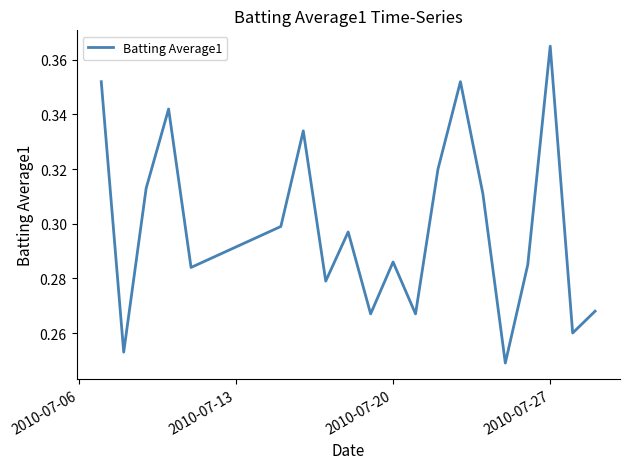

Which label corresponds to the largest value in the chart?

2010-07-27